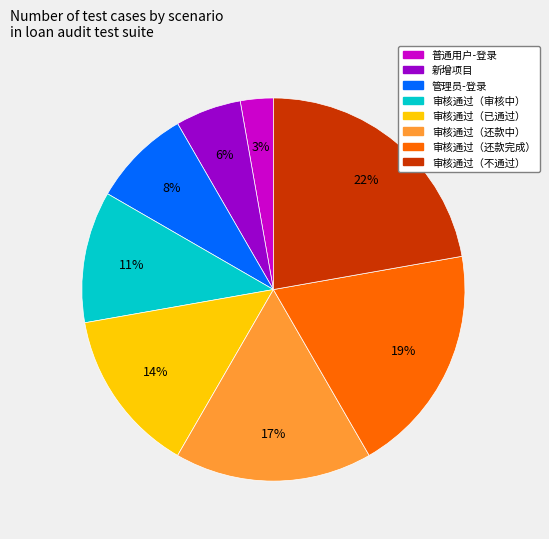

Does any single category account for the majority?

No